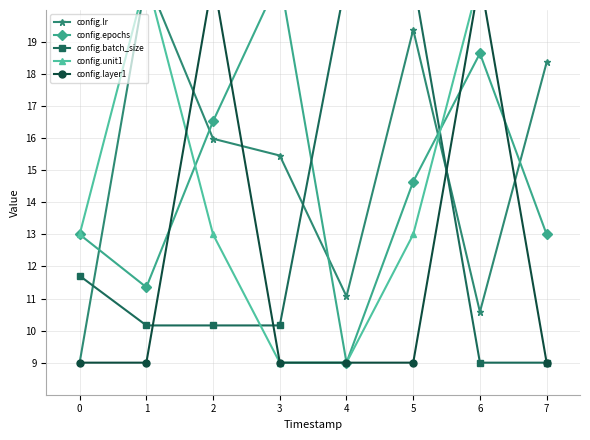

How many values in the config.batch_size series are below 10?

2